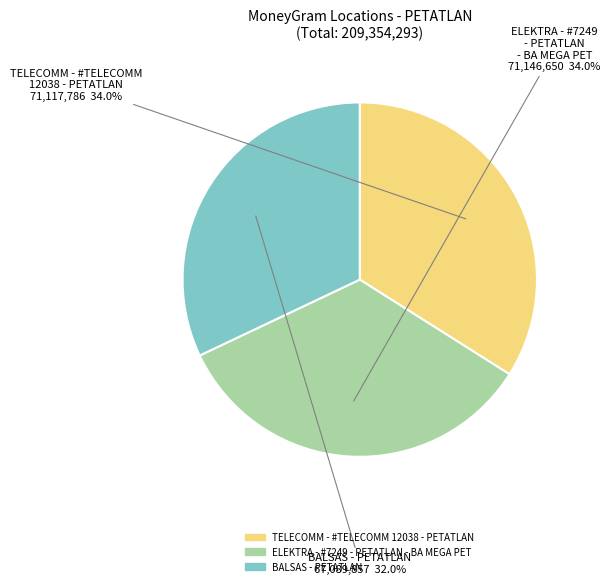

Does ELEKTRA - #7249 - PETATLAN - BA MEGA PET represent more than half of the total?

No